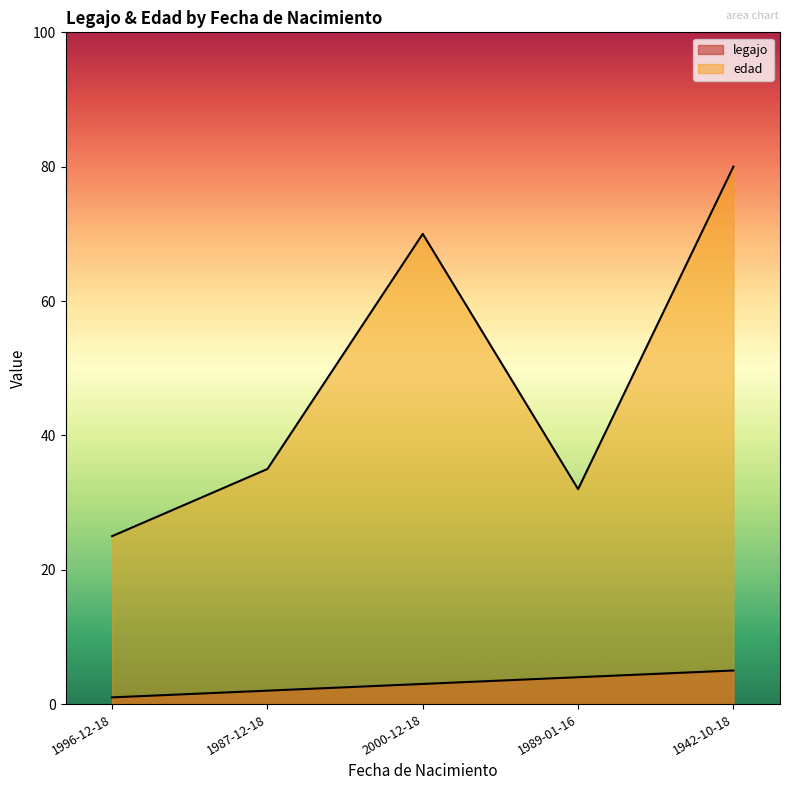

What position from the left is 1942-10-18?

5